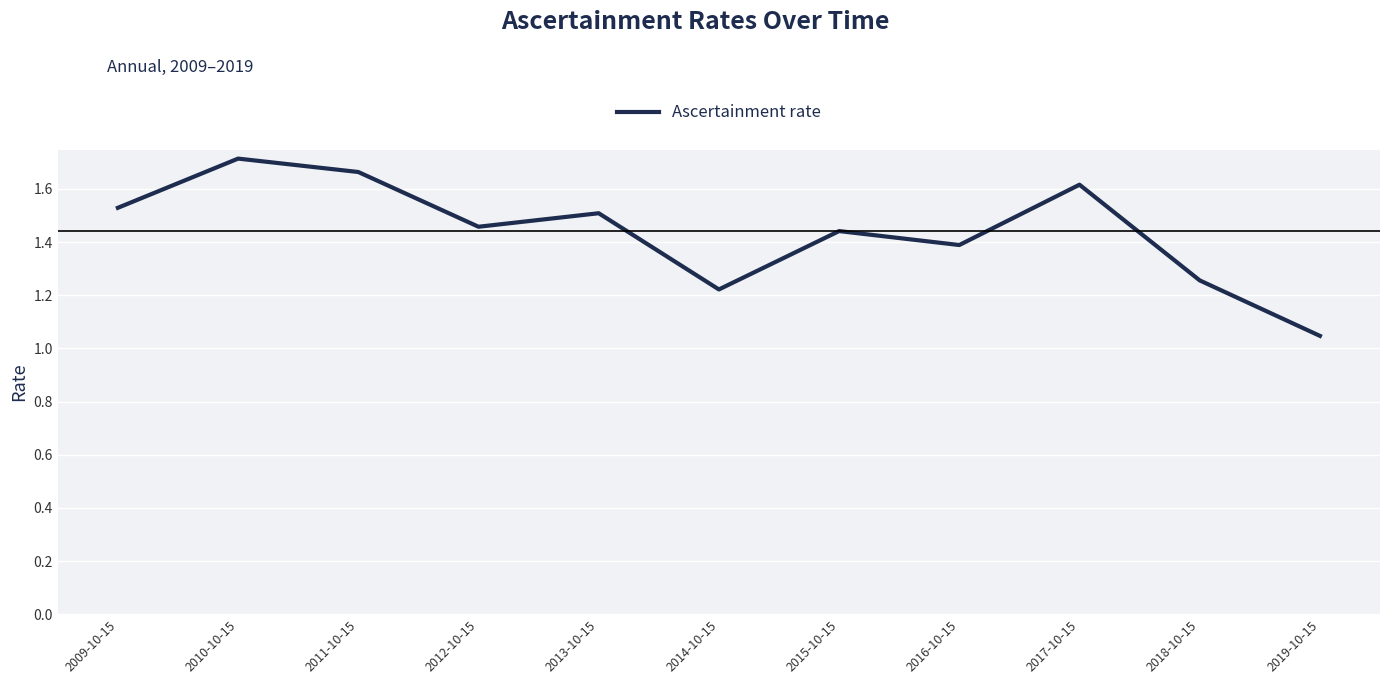

The value at 2017-10-15 is 2.3. True or false?

False